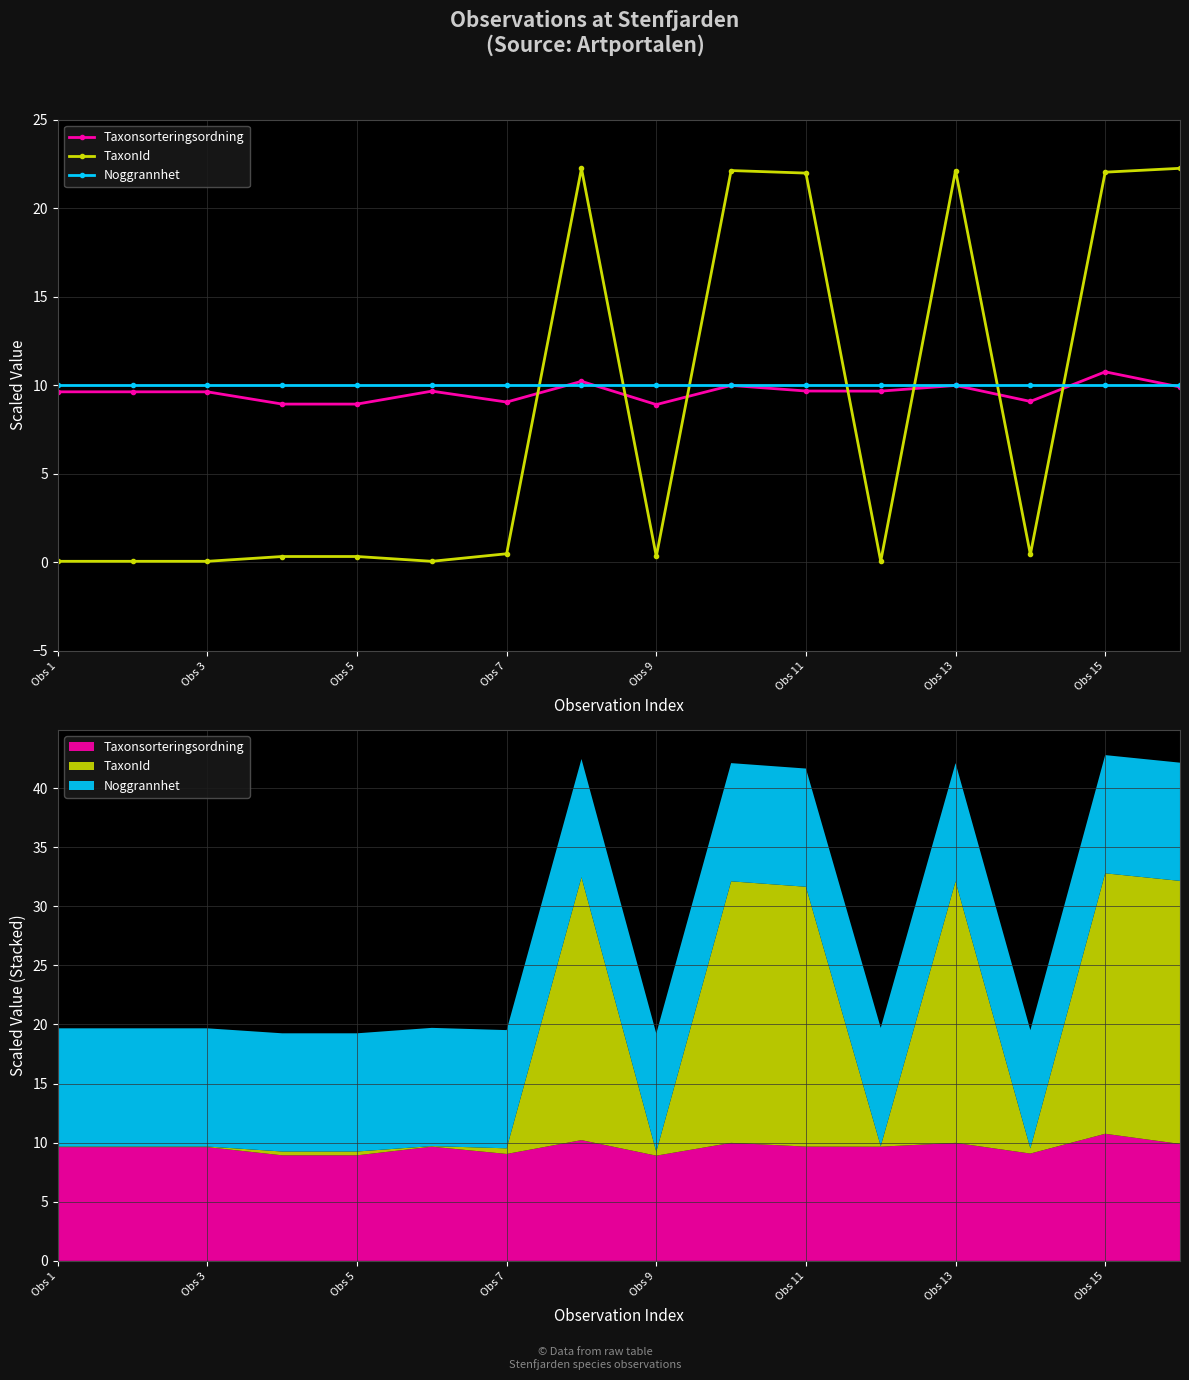

Does the chart have visible grid lines?

Yes